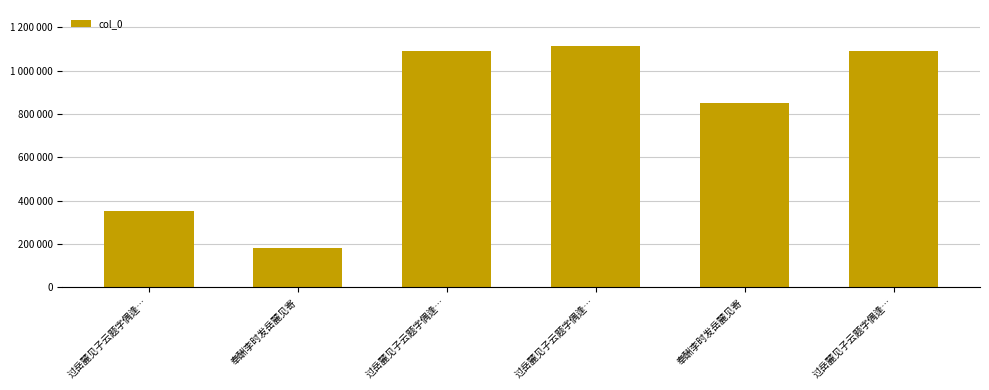

Are the bars horizontal?

No